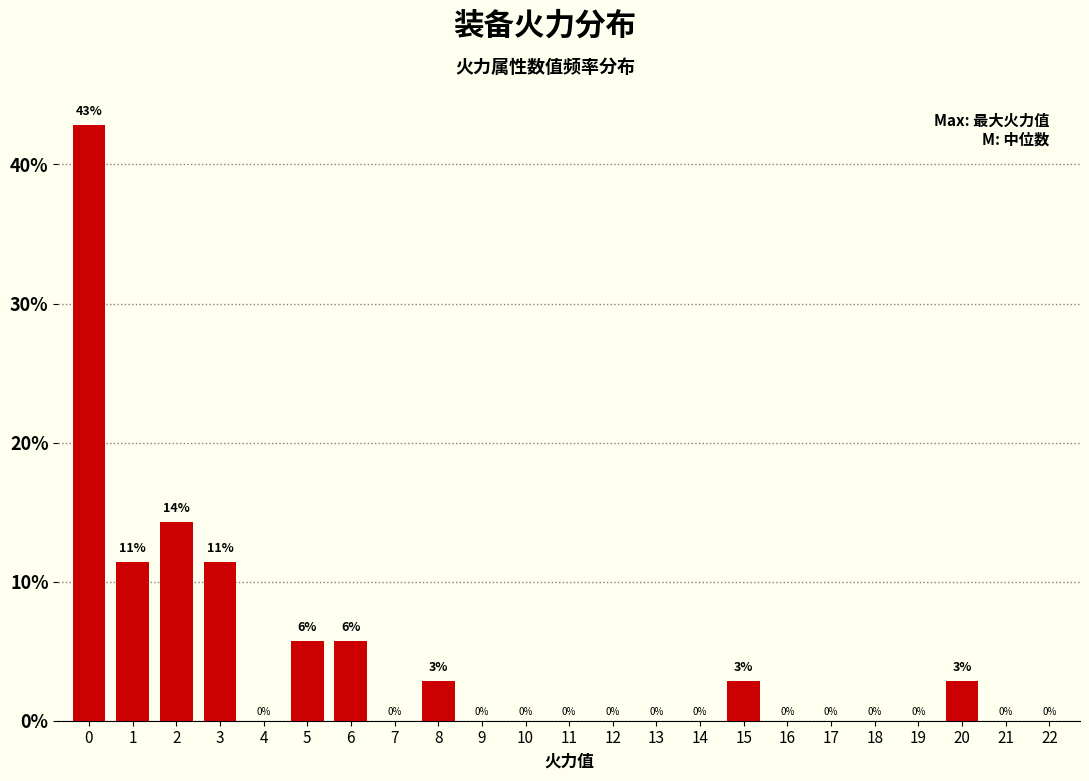

Is it true that the value at 20 is 4.8?

False